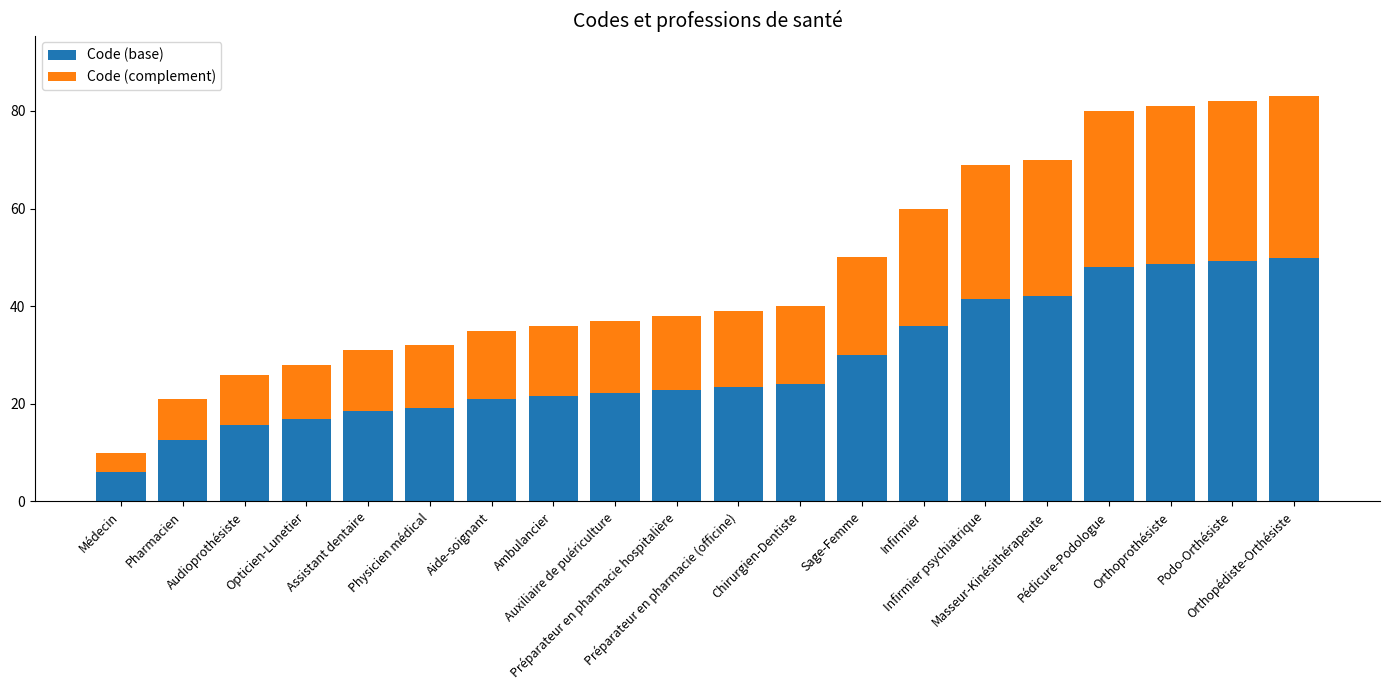

What is the difference between the maximum and second lowest values in the Code (base) series?

37.2